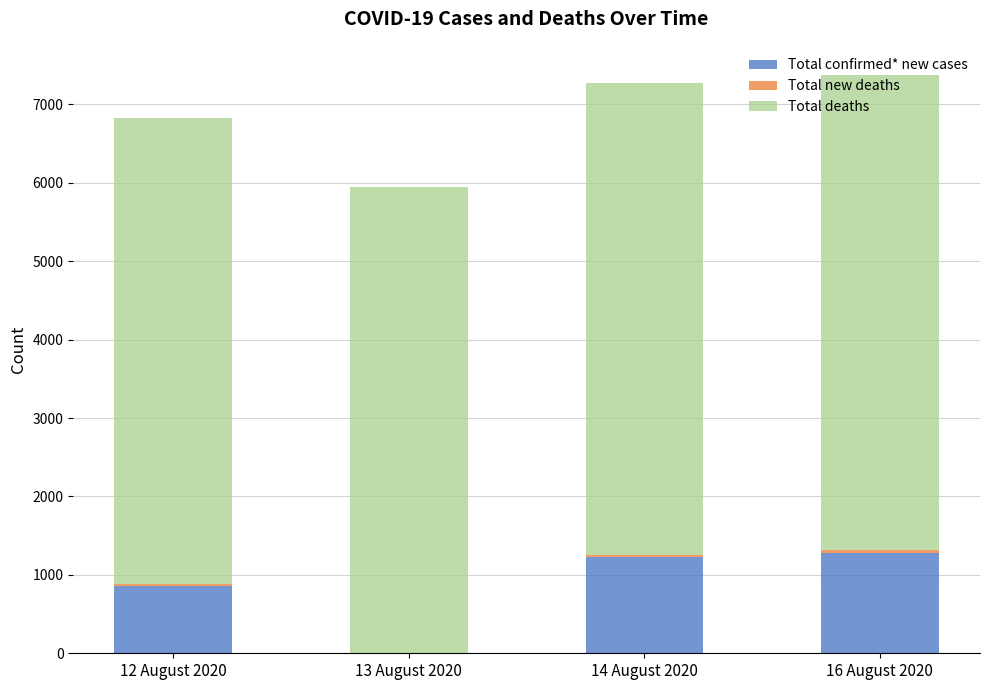

Where is Total confirmed* new cases nearest to the value 639?

12 August 2020